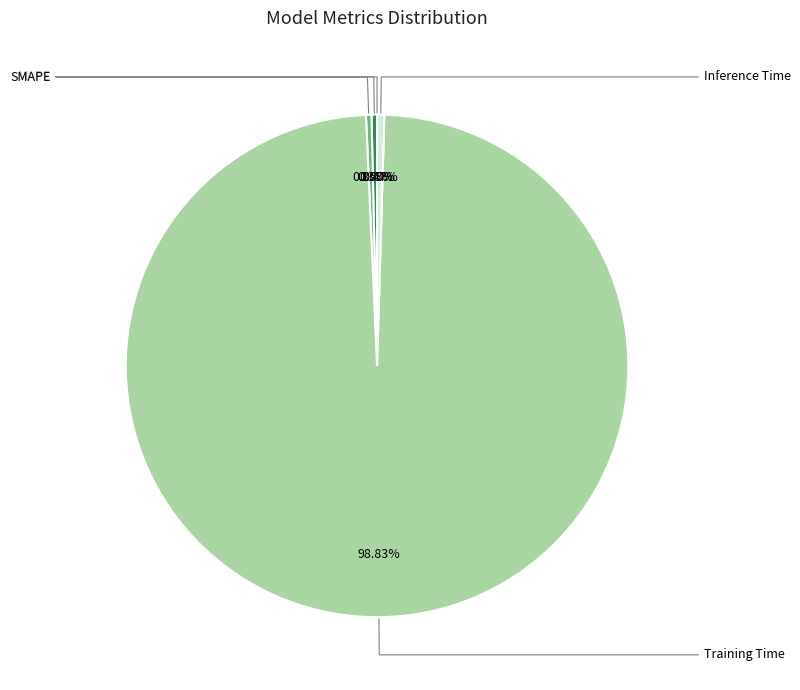

Count the number of slices in the pie.

5